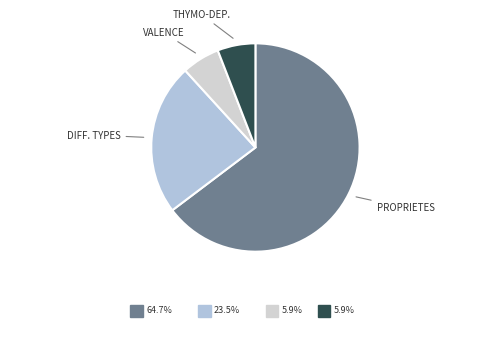

Do VALENCE and DIFF. TYPES together represent more than half of the pie?

No